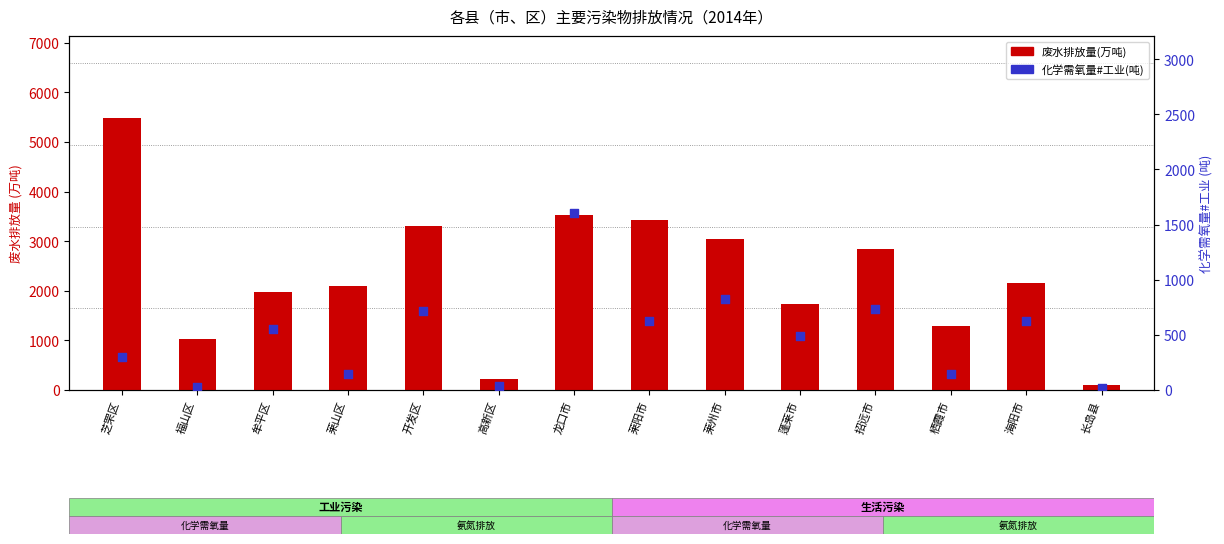

What is the total value across all series at 海阳市?

2781.6